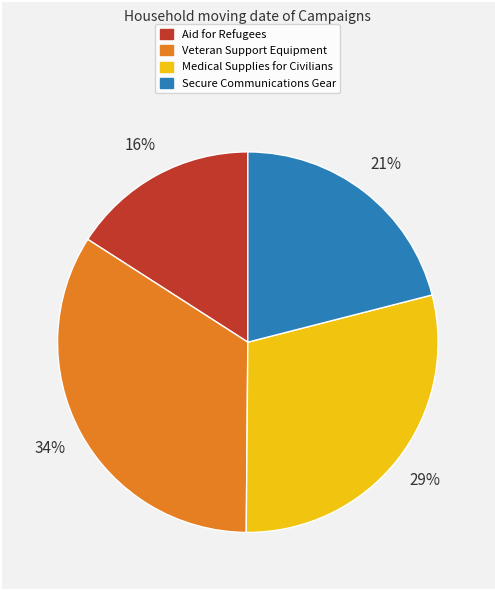

Approximately how many times larger is the value at Medical Supplies for Civilians compared to Aid for Refugees?

1.8